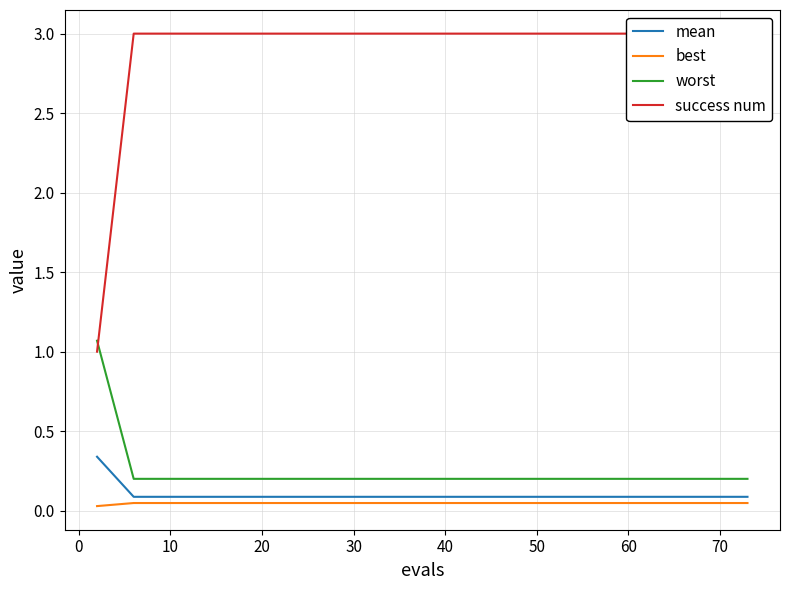

Is the value of mean at 10 greater than the value of best at 60?

Yes